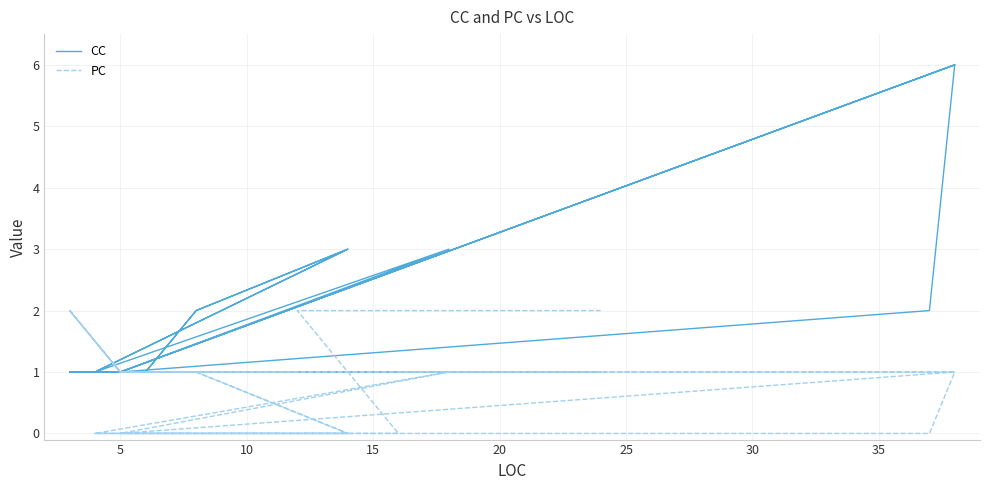

Is it true that PC equals 0 at 5?

False